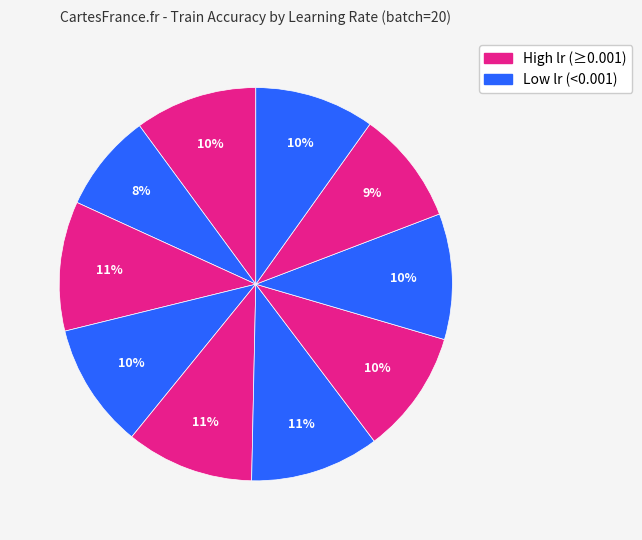

How many slices are in this pie chart?

10